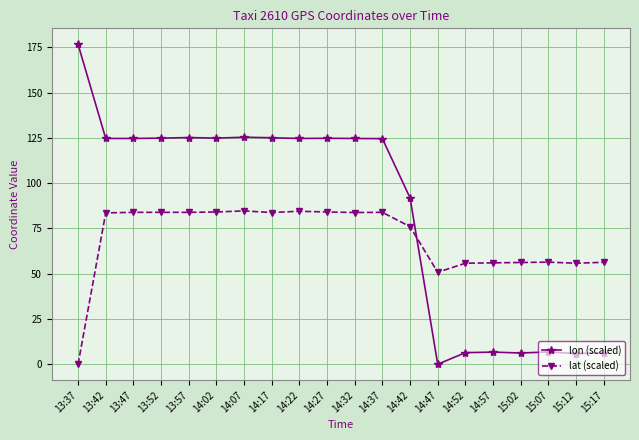

Where is lat (scaled) nearest to the value 42?

14:47